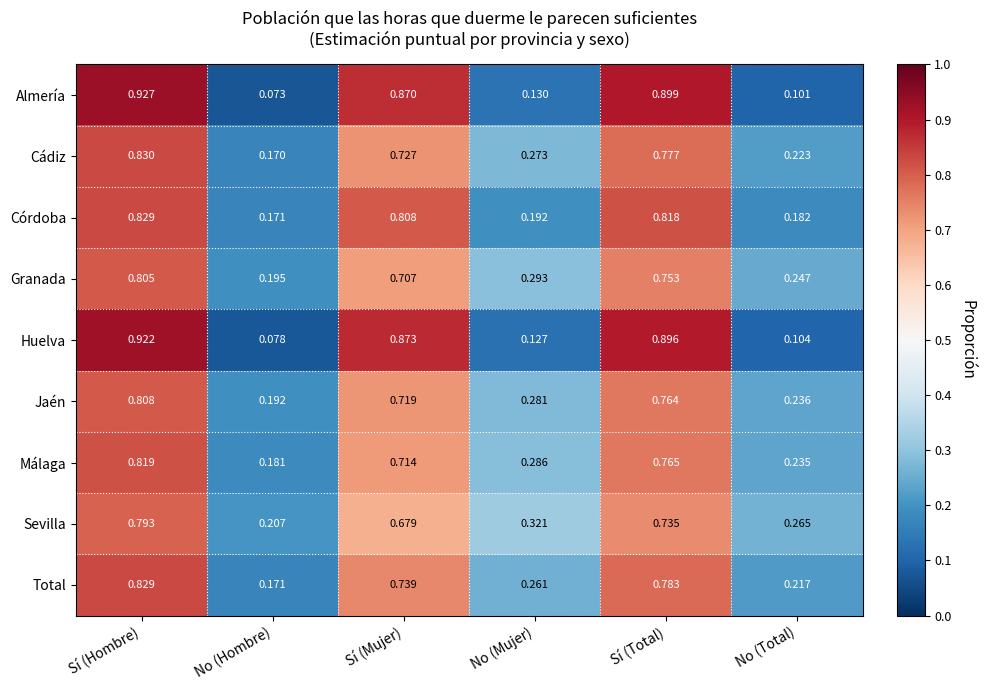

Which series has the widest spread of values?

Almería